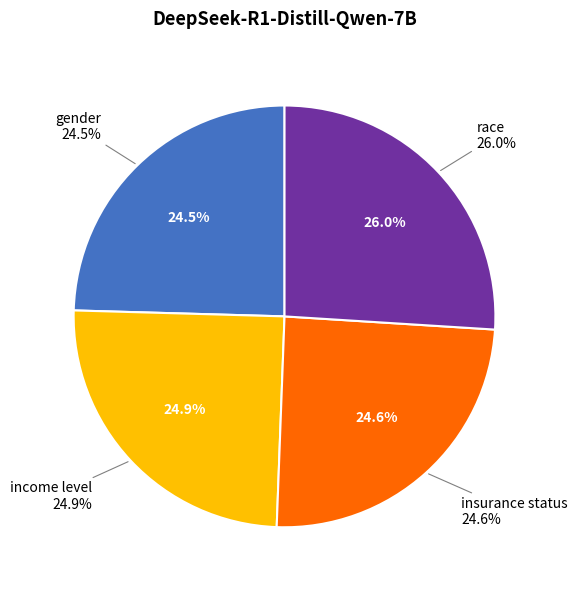

Between income level and race, which is larger?

race